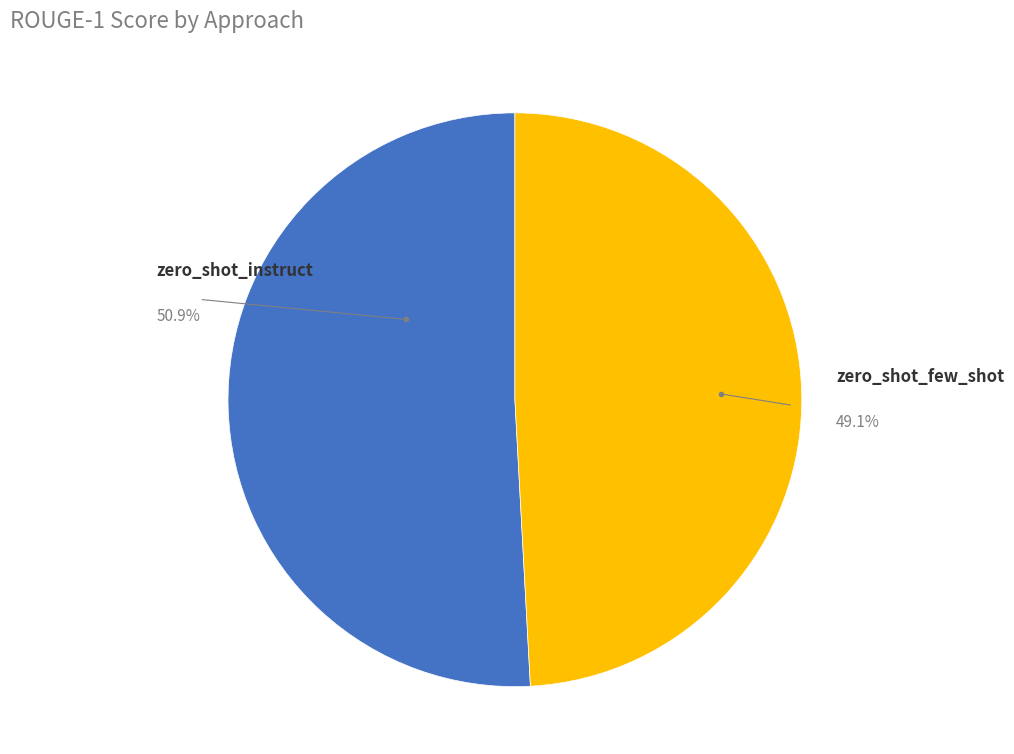

How many segments does this pie chart have?

2